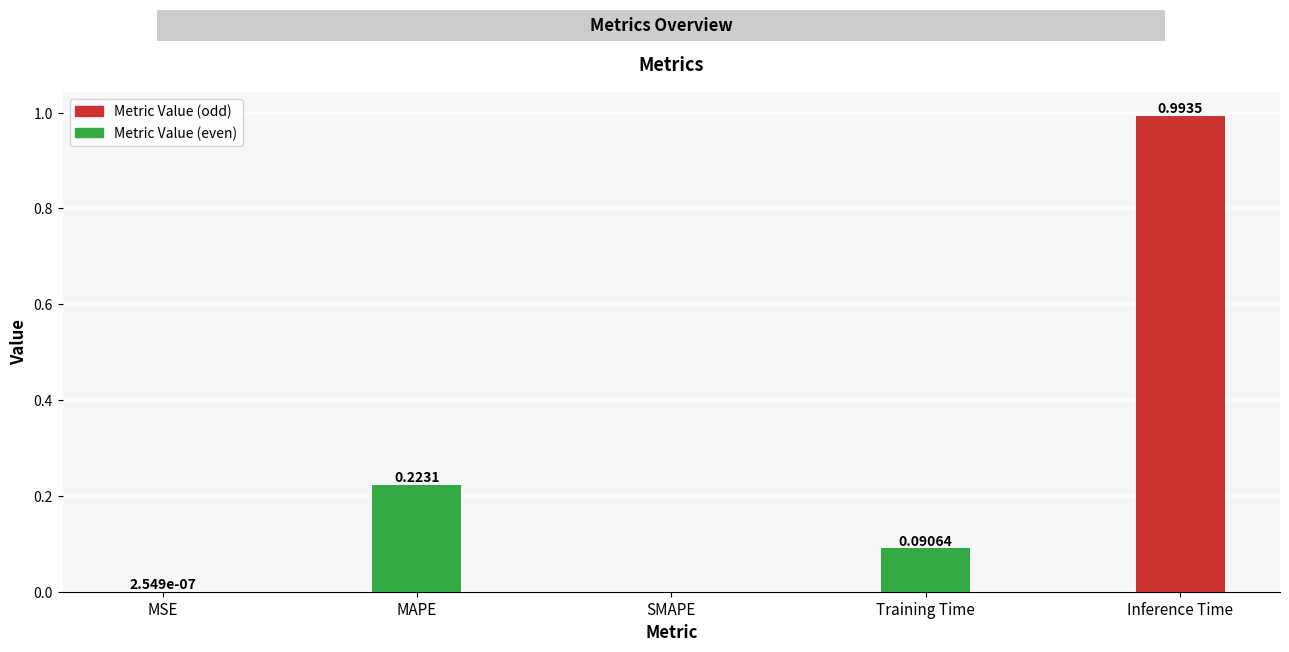

Which label corresponds to the largest value in the chart?

Inference Time